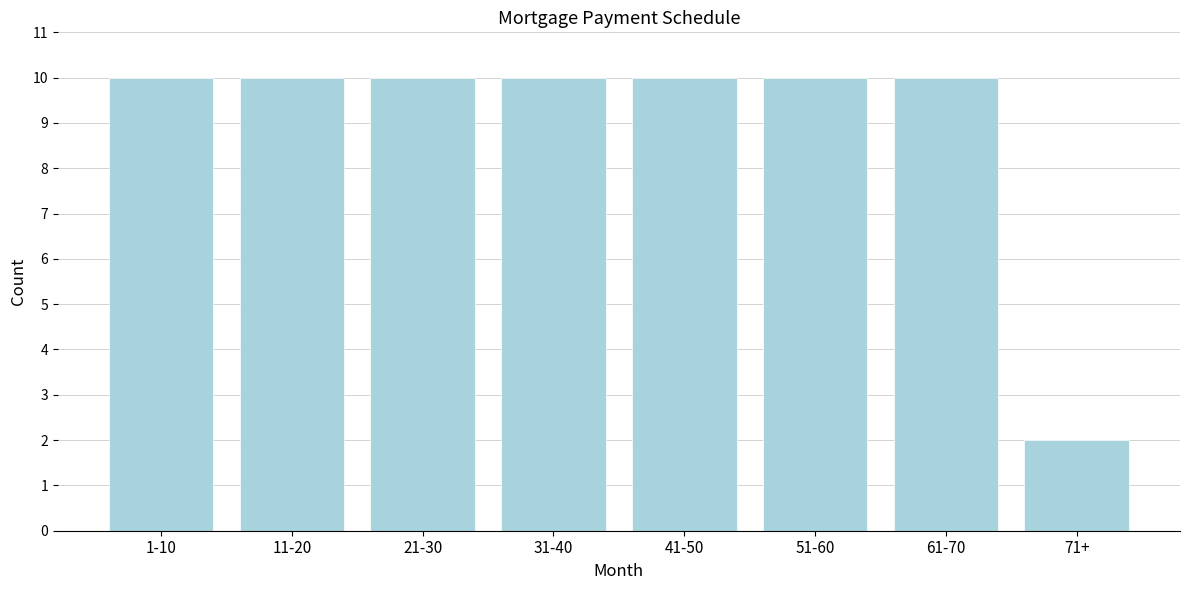

Reading right to left, list all the values displayed in this chart.

2	10	10	10	10	10	10	10